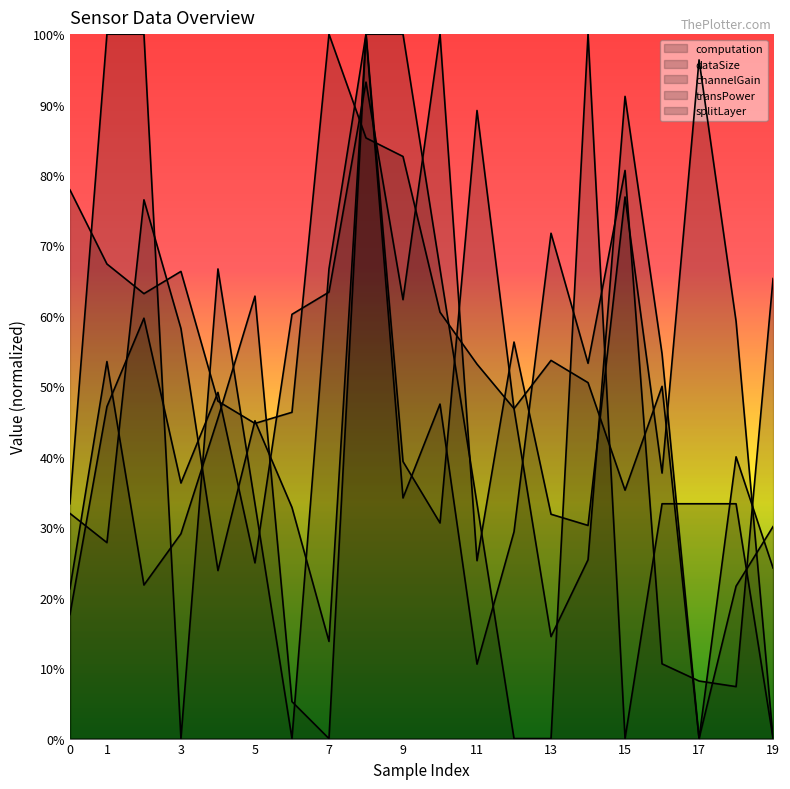

Between 9 and 16, which series saw the biggest shift?

splitLayer